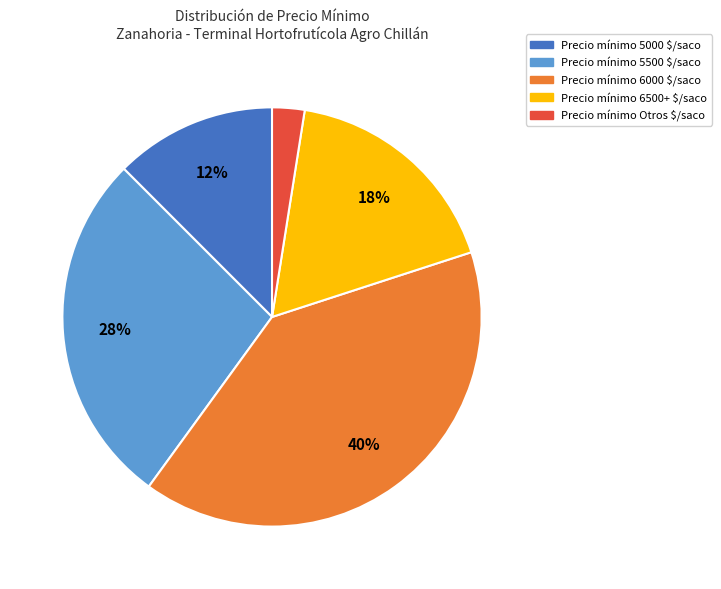

To the nearest percent, what is the average slice percentage?

20%